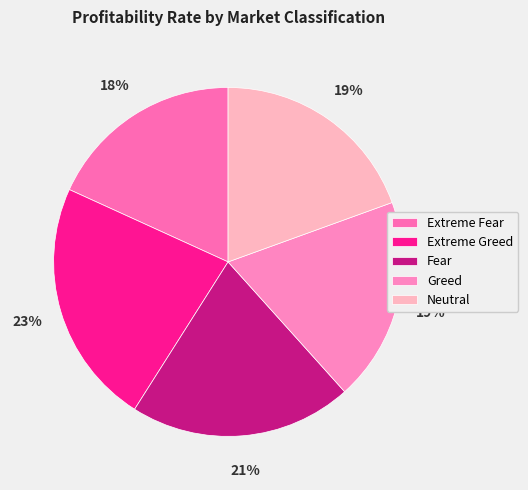

To the nearest percent, what percentage of the pie is Fear?

21%